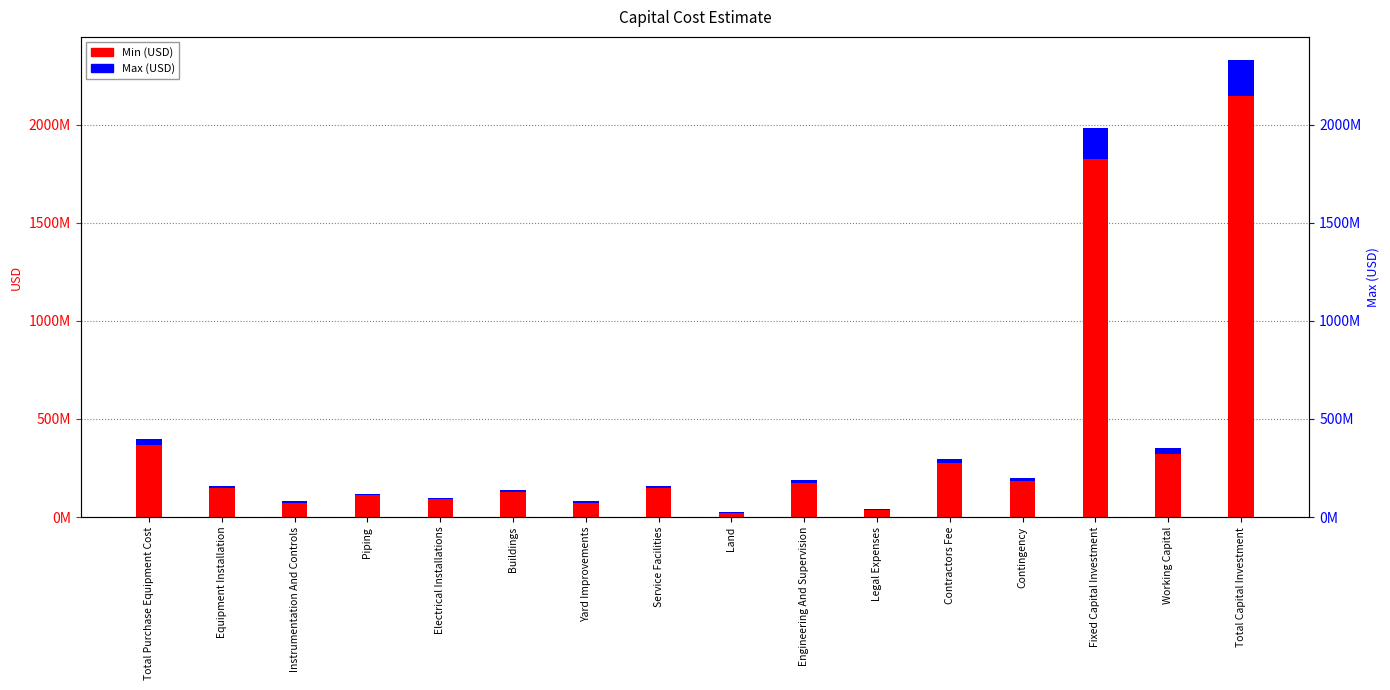

Reading left to right, transcribe all the data shown in this chart.

Min (USD): Total Purchase Equipment Cost=366839652.5	Equipment Installation=146735861.0	Instrumentation And Controls=73367930.5	Piping=110051895.8	Electrical Installations=91709913.1	Buildings=128393878.4	Yard Improvements=73367930.5	Service Facilities=146735861.0	Land=22010379.1	Engineering And Supervision=173881995.3	Legal Expenses=36523158.8	Contractors Fee=273923691.2	Contingency=182615794.1	Fixed Capital Investment=1826157941.3	Working Capital=322263166.1	Total Capital Investment=2148421107.5
Max (USD): Total Purchase Equipment Cost=31193587.7	Equipment Installation=12477435.1	Instrumentation And Controls=6238717.5	Piping=9358076.3	Electrical Installations=7798396.9	Buildings=10917755.7	Yard Improvements=6238717.5	Service Facilities=12477435.1	Land=1871615.3	Engineering And Supervision=14785760.6	Legal Expenses=3105684.9	Contractors Fee=23292636.5	Contingency=15528424.3	Fixed Capital Investment=155284243.3	Working Capital=27403101.8	Total Capital Investment=182687345.1